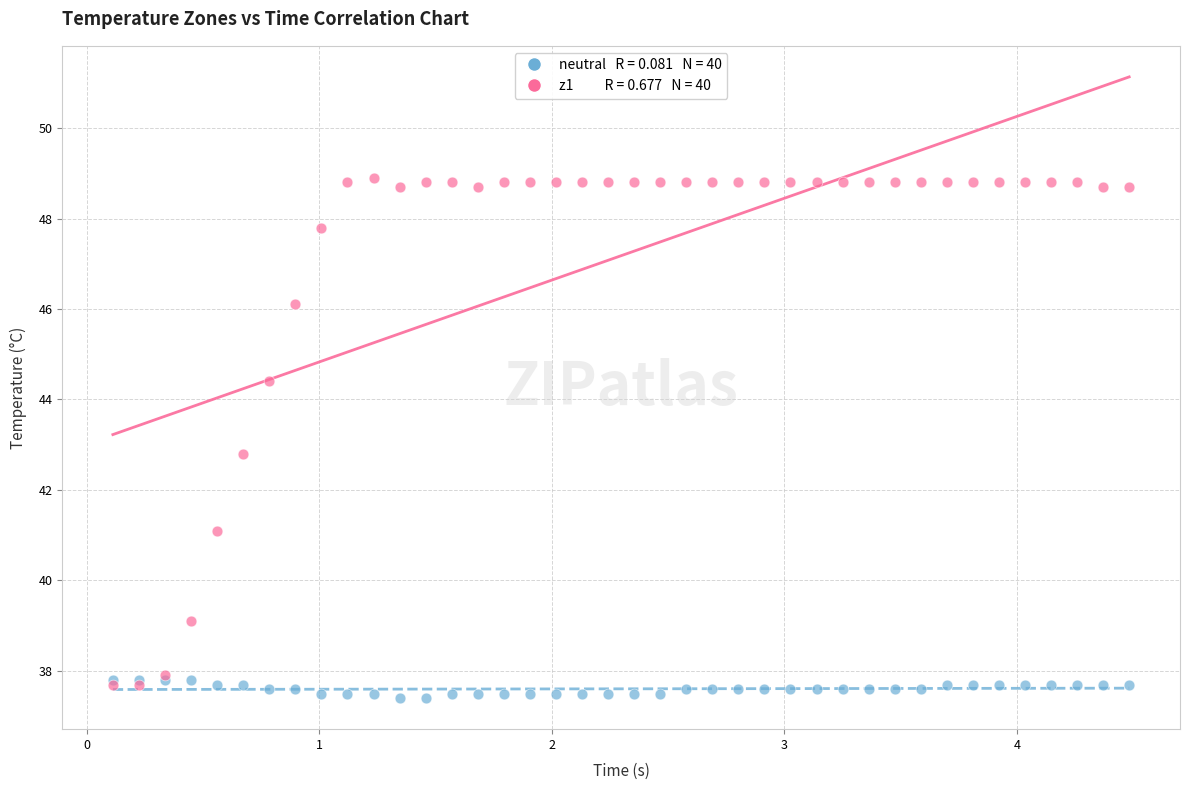

Across all series, what Y value is closest to 43?

42.8